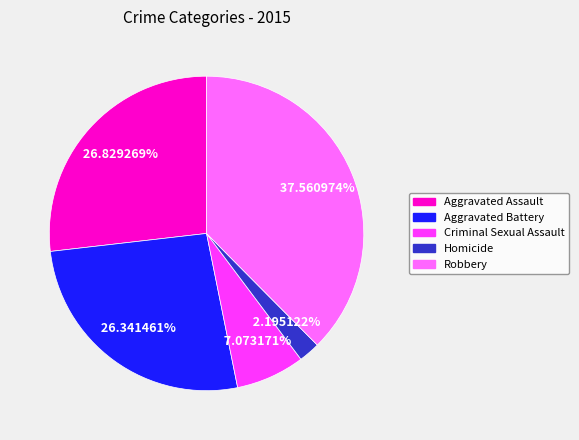

True or false: Robbery accounts for 50% of the total.

False